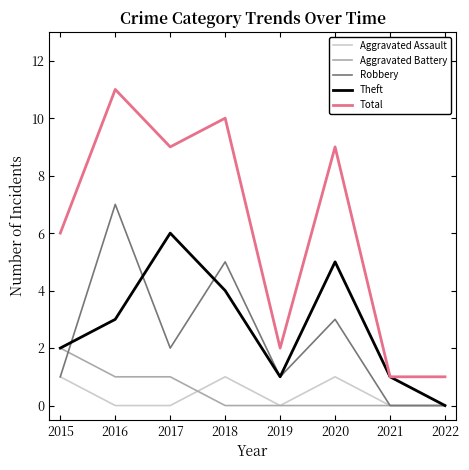

What is the difference between the maximum and minimum values in the Aggravated Assault series?

1